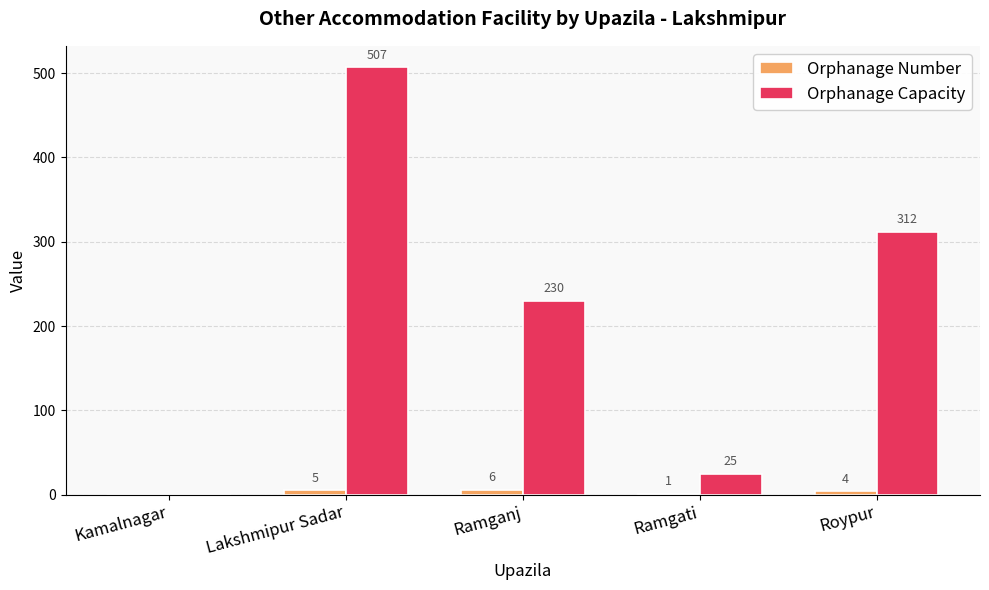

Which series changed the most between Lakshmipur Sadar and Ramganj?

Orphanage Capacity